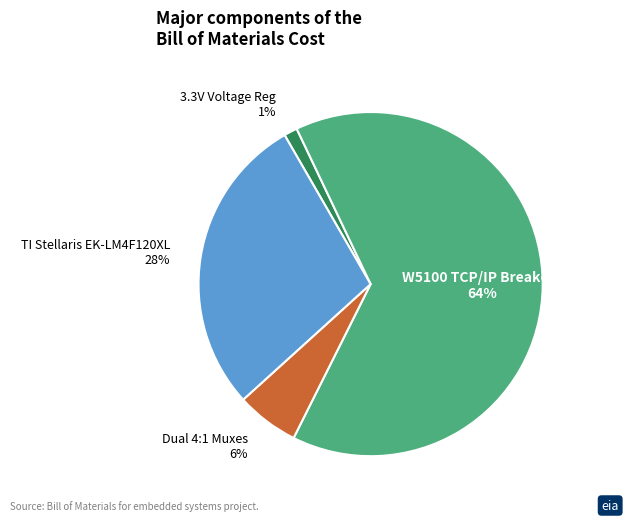

True or false: W5100 TCP/IP Breakout accounts for 64% of the total.

True